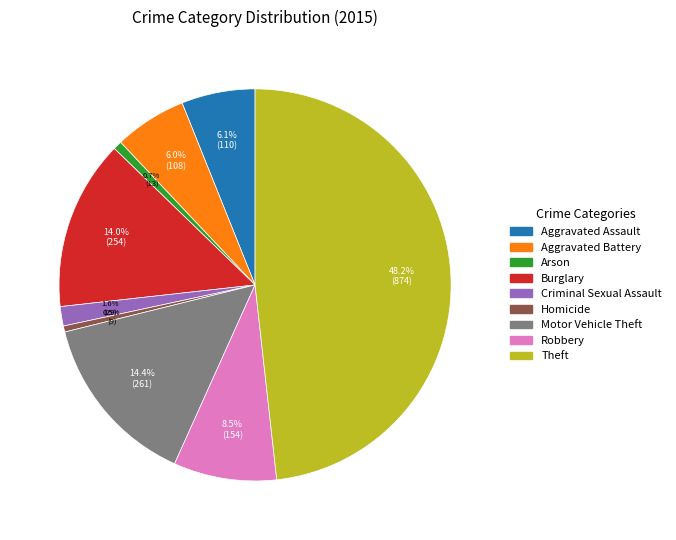

What is the ratio of the value at Burglary to the value at Arson?

19.5